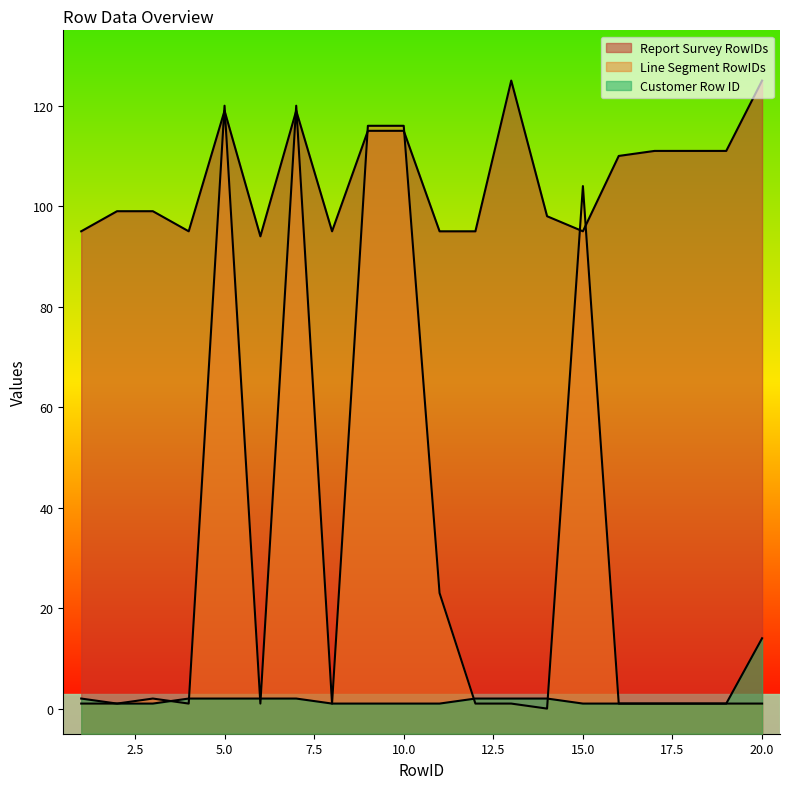

What is the difference between the highest and lowest values at 19?

110